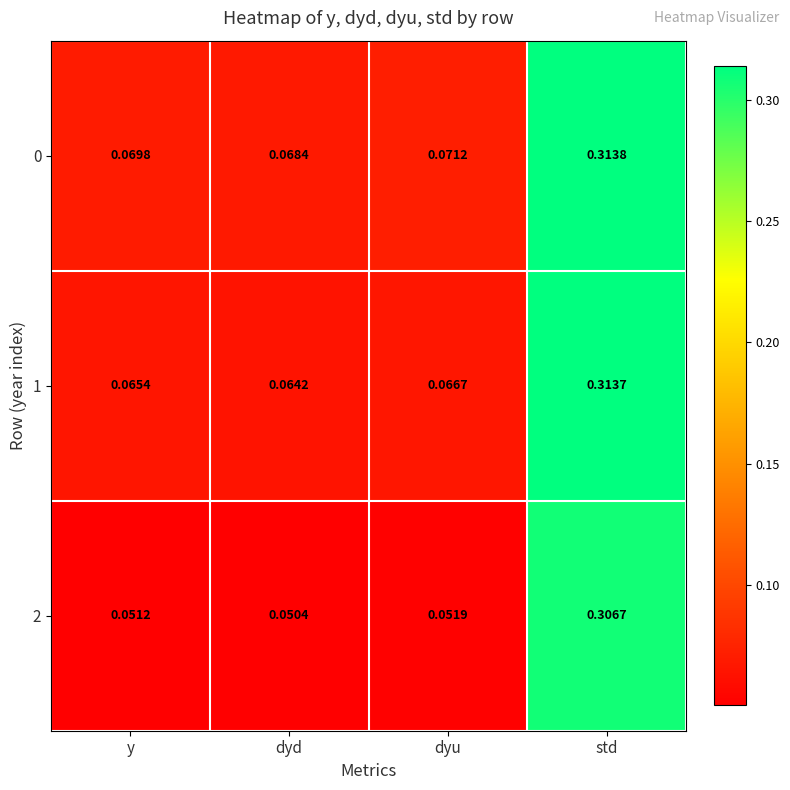

Which category has the lowest value in the 1 series?

dyd